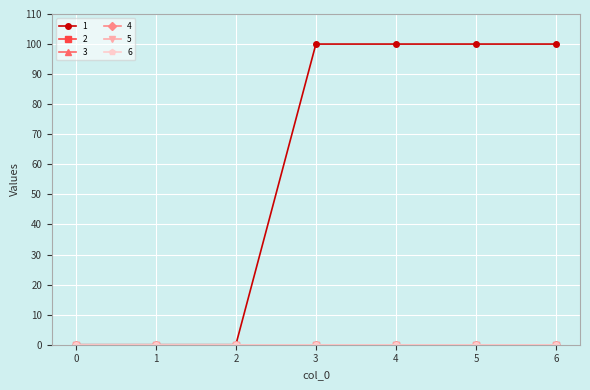

The 2 series shows 0 at 0. True or false?

True